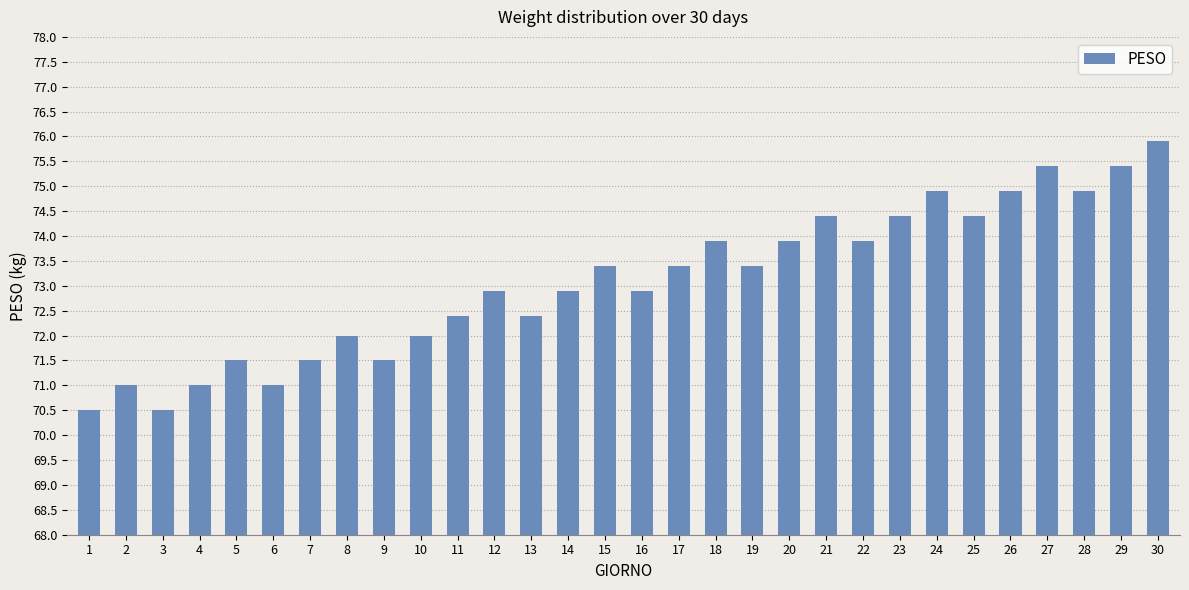

How many distinct data groups are displayed?

1